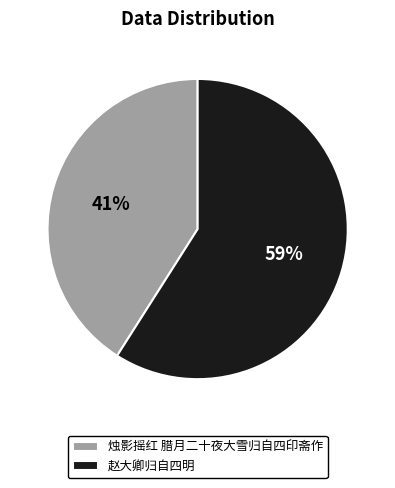

What is the largest slice in the pie chart?

赵大卿归自四明